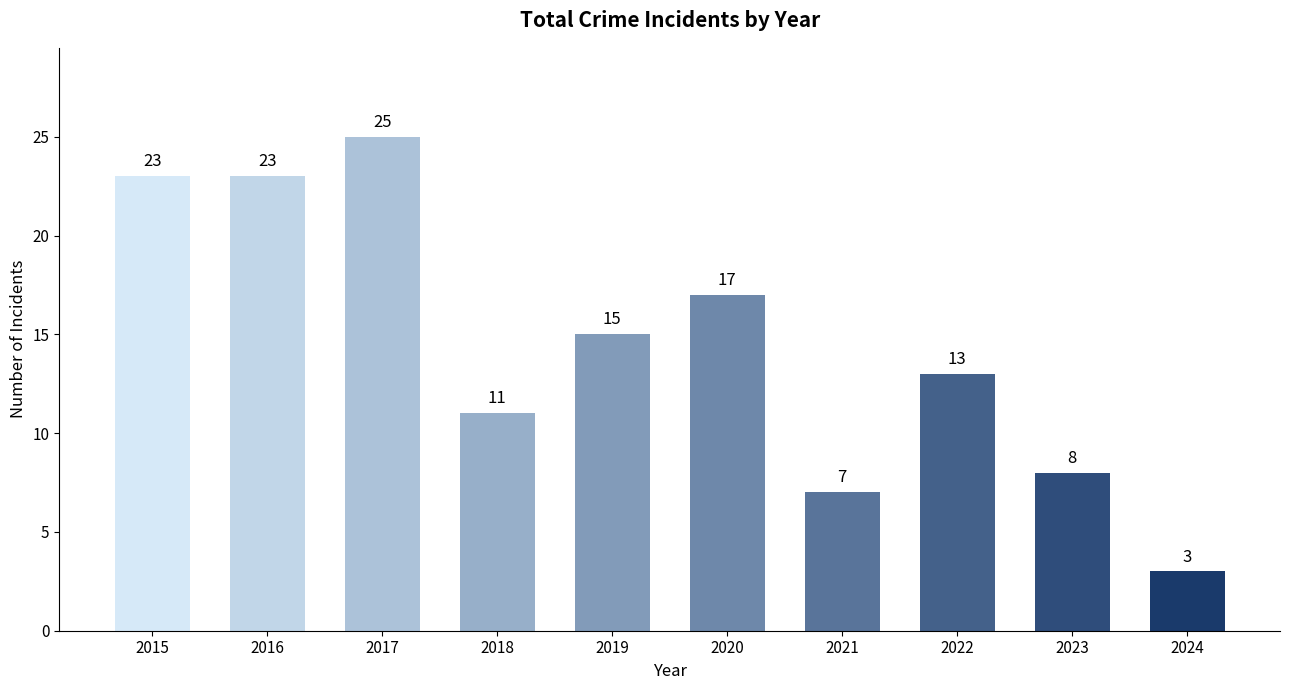

What is the value of the 7th bar from the left?

7